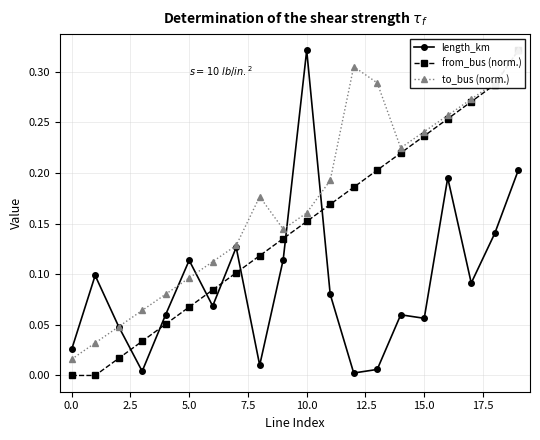

At which category is the sum across all series the highest?

19